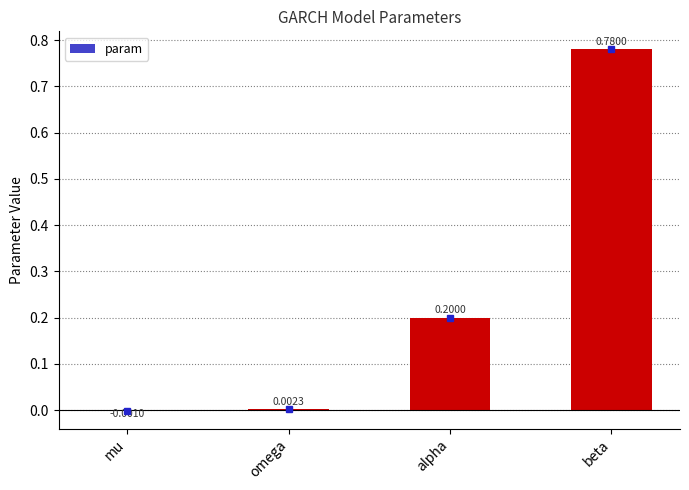

What is the sum of the values at beta and alpha?

1.0